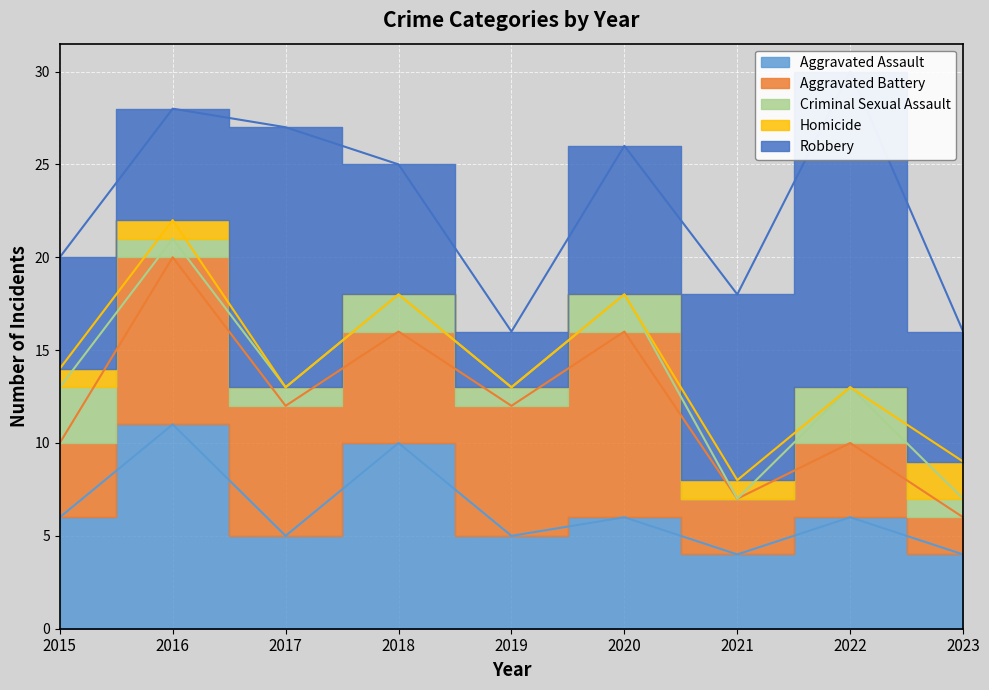

Reading left to right, extract all data points from this chart.

Aggravated Assault: 6	11	5	10	5	6	4	6	4
Aggravated Battery: 4	9	7	6	7	10	3	4	2
Criminal Sexual Assault: 3	1	1	2	1	2	0	3	1
Homicide: 1	1	0	0	0	0	1	0	2
Robbery: 6	6	14	7	3	8	10	17	7